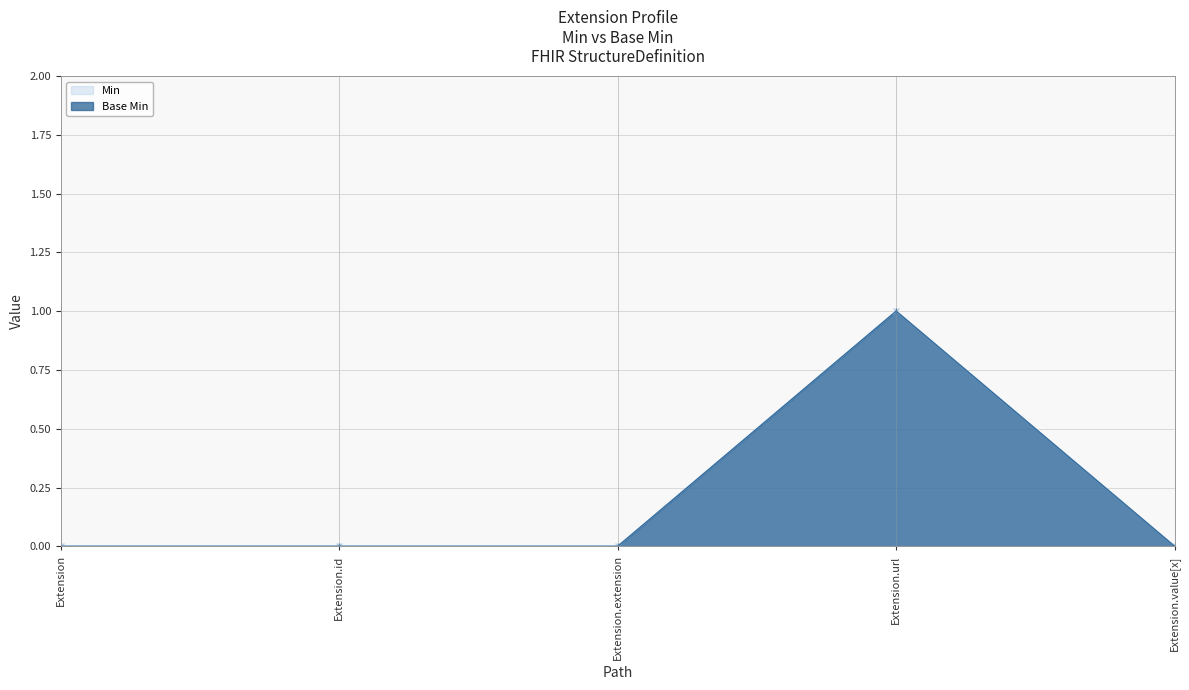

What are all the series names shown in the legend?

Min, Base Min